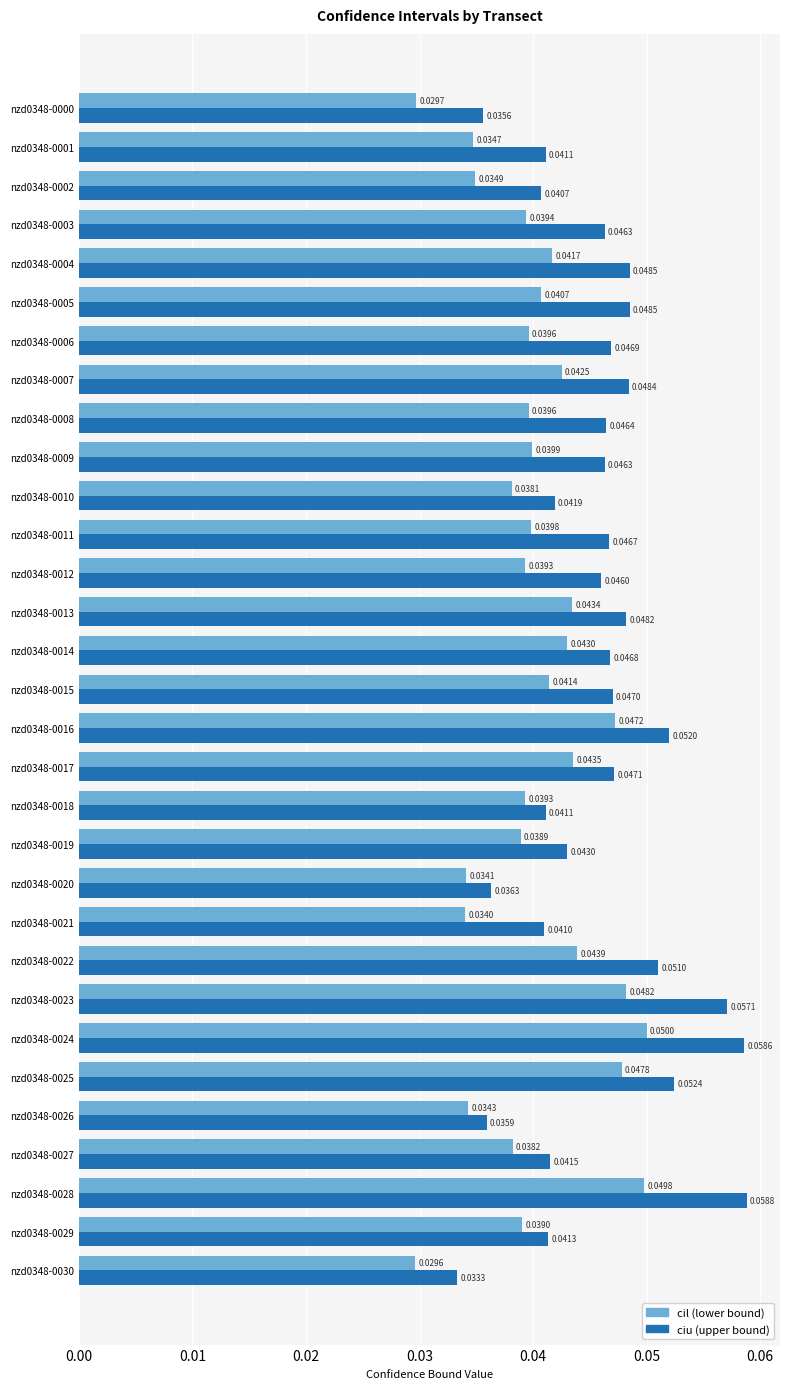

How many data points does each series have?

31